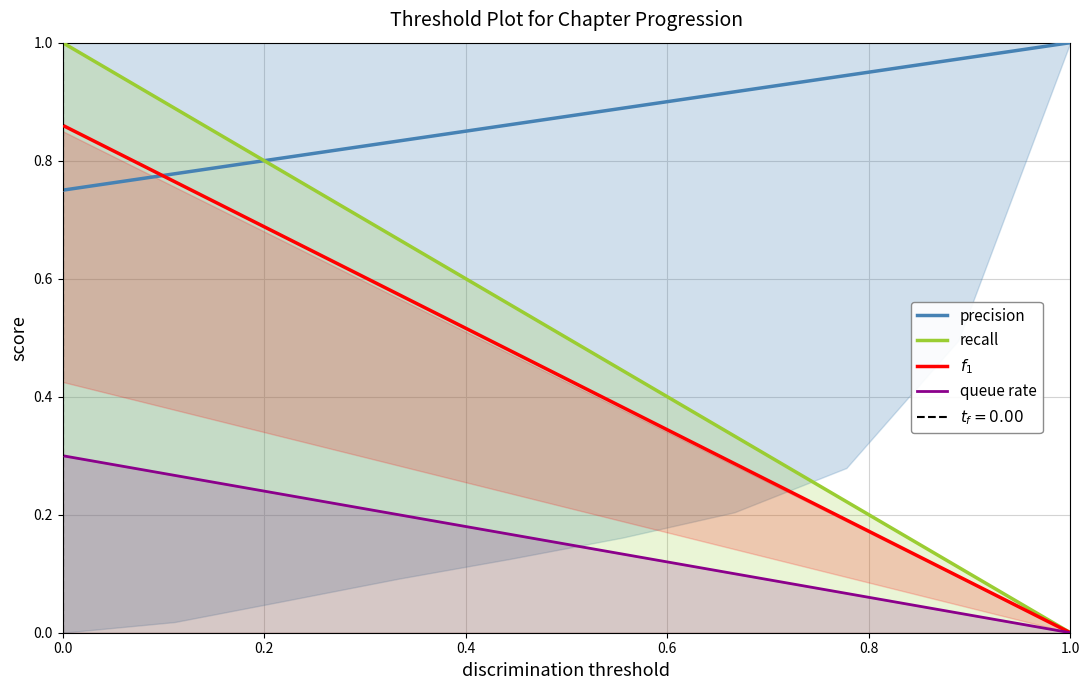

What is the value of the queue rate point at the 8th from the left?

0.1